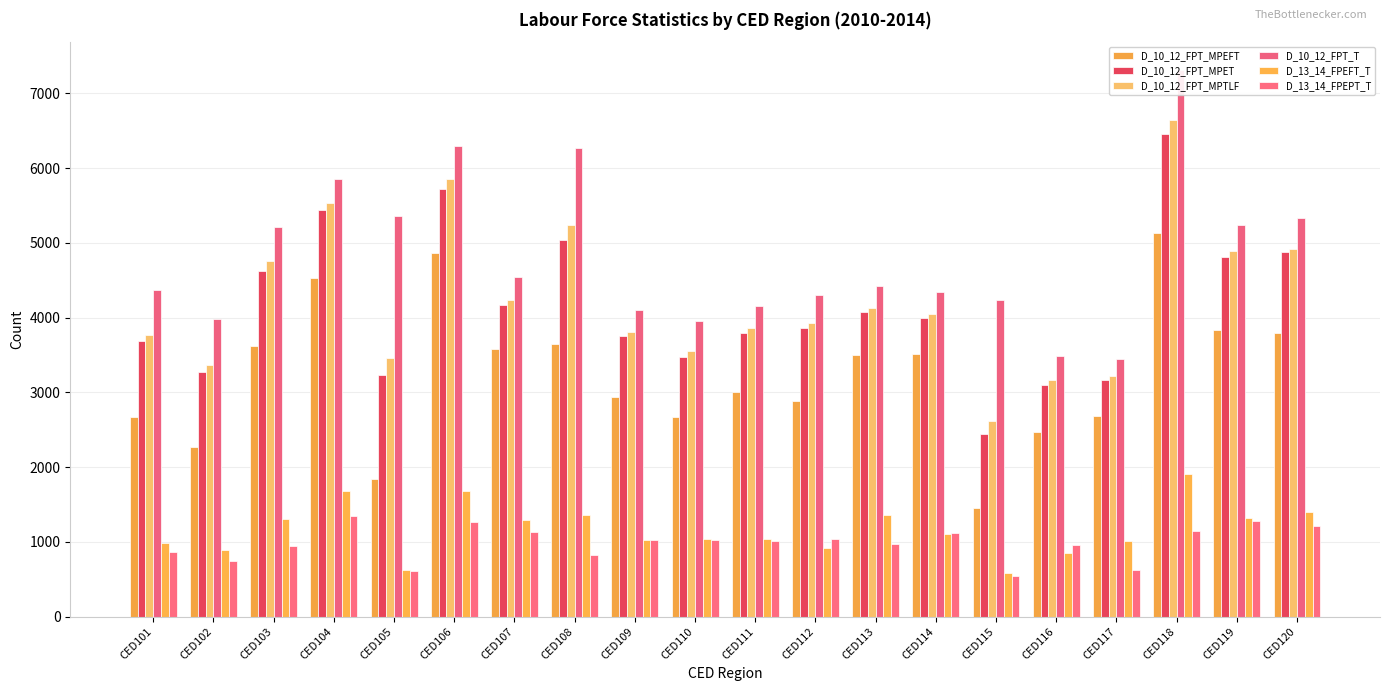

What value does the D_13_14_FPEFT_T series have at CED110?

1037